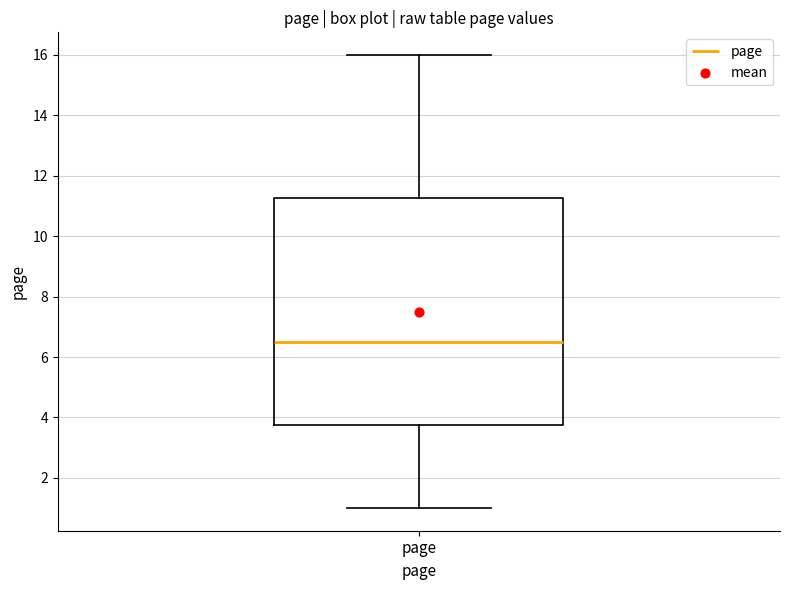

Read this box plot against the y-axis: the position of the median line, the range covered by the box, and the ends of both whiskers. The values are not printed on the chart, so give them approximately, as read against the axis.

median 6.6, box 3.8 to 11.2, whiskers 1.0 to 16.0